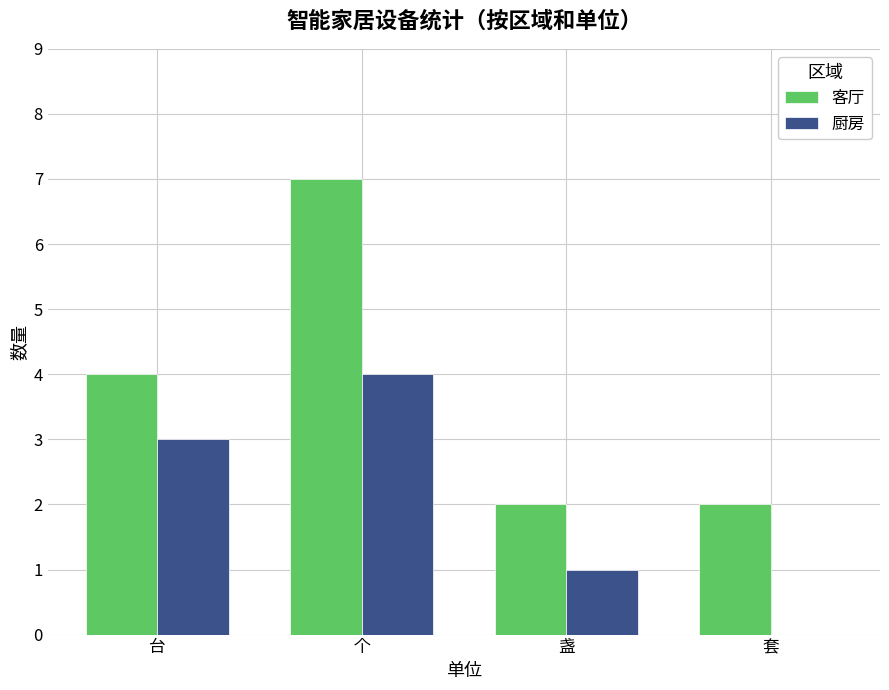

Which series has the widest spread of values?

客厅